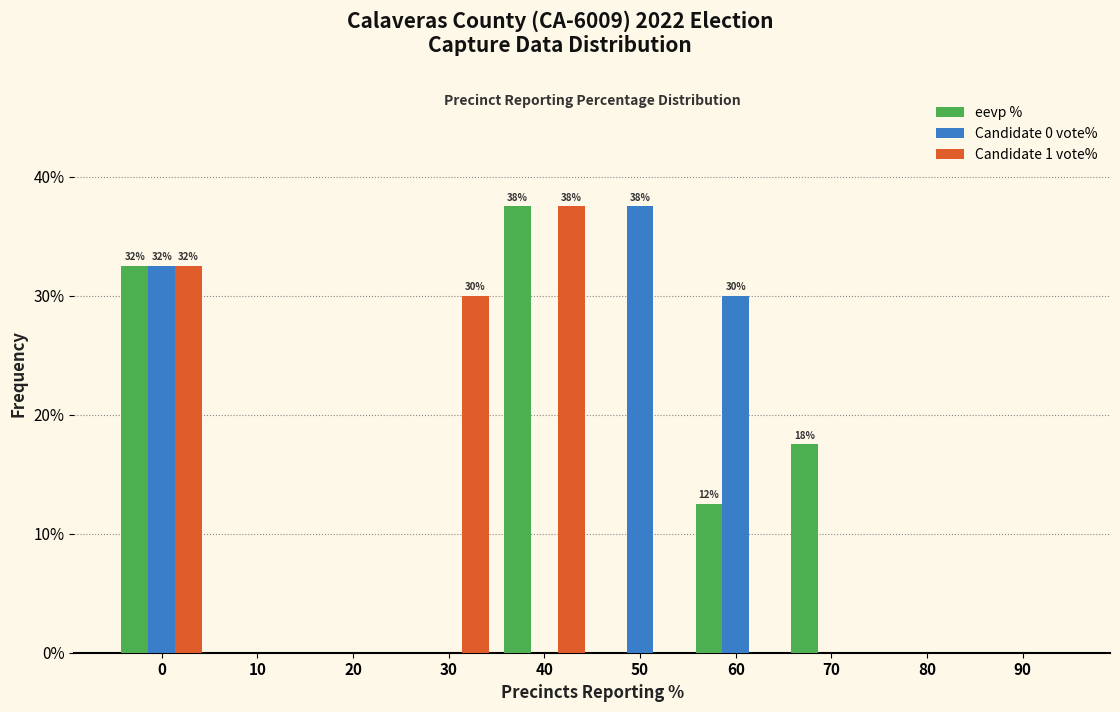

Reading left to right, list all the values displayed in this chart.

eevp %: 0=32.5	10=0.0	20=0.0	30=0.0	40=37.5	50=0.0	60=12.5	70=17.5	80=0.0	90=0.0
Candidate 0 vote%: 0=32.5	10=0.0	20=0.0	30=0.0	40=0.0	50=37.5	60=30.0	70=0.0	80=0.0	90=0.0
Candidate 1 vote%: 0=32.5	10=0.0	20=0.0	30=30.0	40=37.5	50=0.0	60=0.0	70=0.0	80=0.0	90=0.0